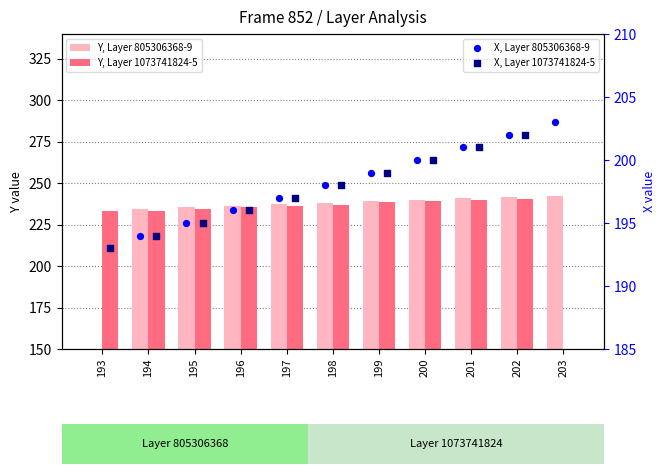

Which series has the largest total across all categories?

Y, Layer 805306368-9